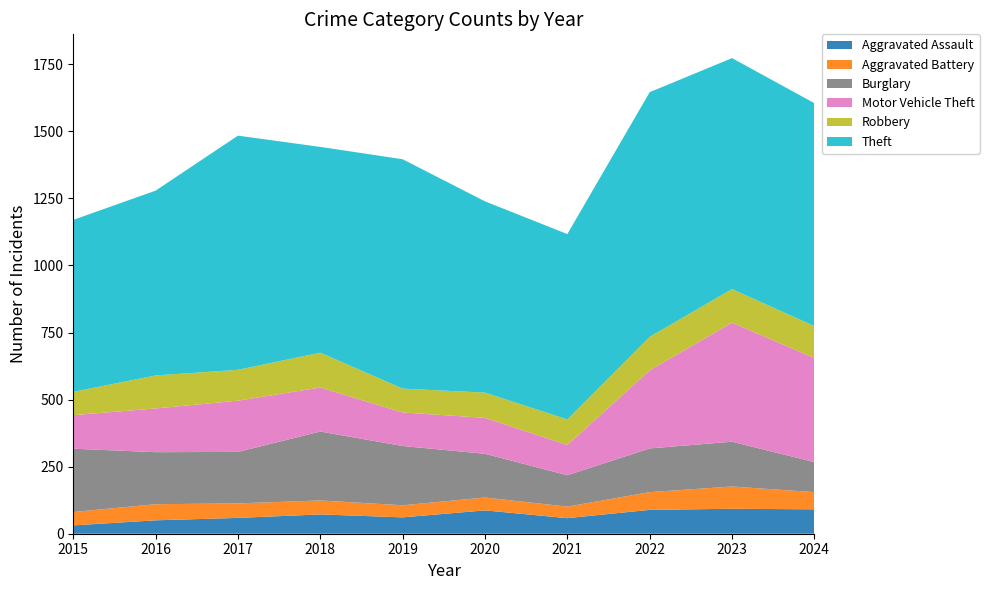

Reading left to right, list all the values displayed in this chart.

Aggravated Assault: 2015=31	2016=50	2017=59	2018=72	2019=61	2020=87	2021=58	2022=89	2023=93	2024=91
Aggravated Battery: 2015=50	2016=60	2017=54	2018=52	2019=45	2020=48	2021=43	2022=66	2023=83	2024=64
Burglary: 2015=236	2016=194	2017=192	2018=257	2019=221	2020=163	2021=117	2022=163	2023=167	2024=112
Motor Vehicle Theft: 2015=125	2016=163	2017=191	2018=164	2019=125	2020=134	2021=113	2022=291	2023=444	2024=388
Robbery: 2015=87	2016=123	2017=115	2018=130	2019=89	2020=94	2021=95	2022=125	2023=125	2024=119
Theft: 2015=641	2016=689	2017=873	2018=767	2019=855	2020=713	2021=691	2022=912	2023=861	2024=831